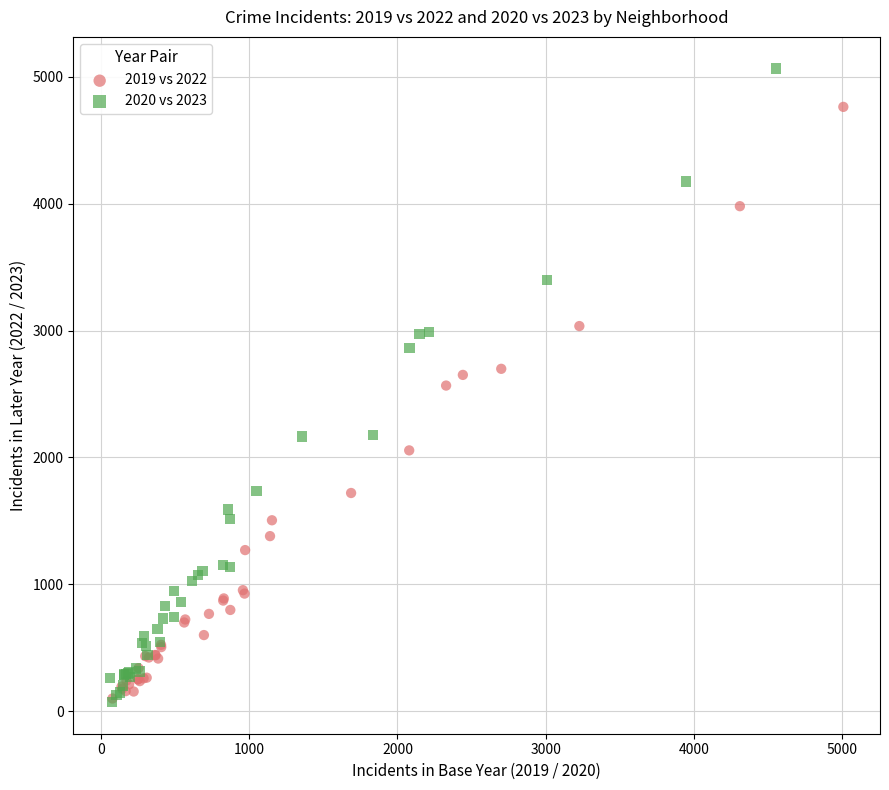

Which series has the largest Y range (max minus min)?

2020 vs 2023